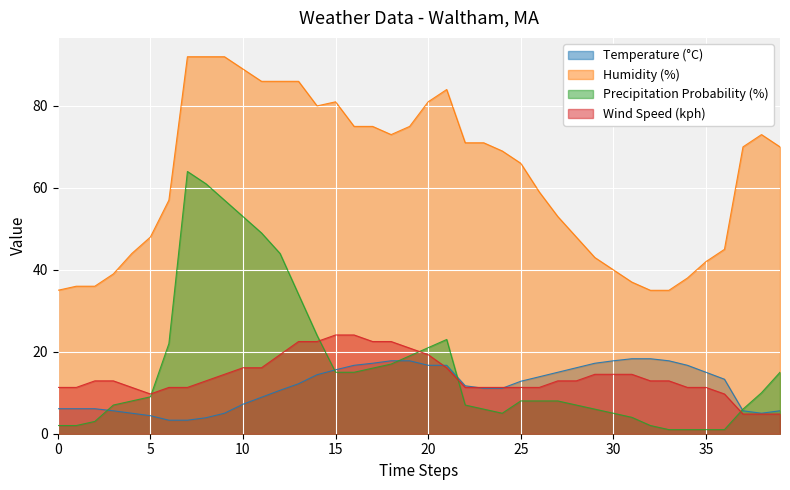

How many interior local peaks does the Precipitation Probability (%) series have?

2